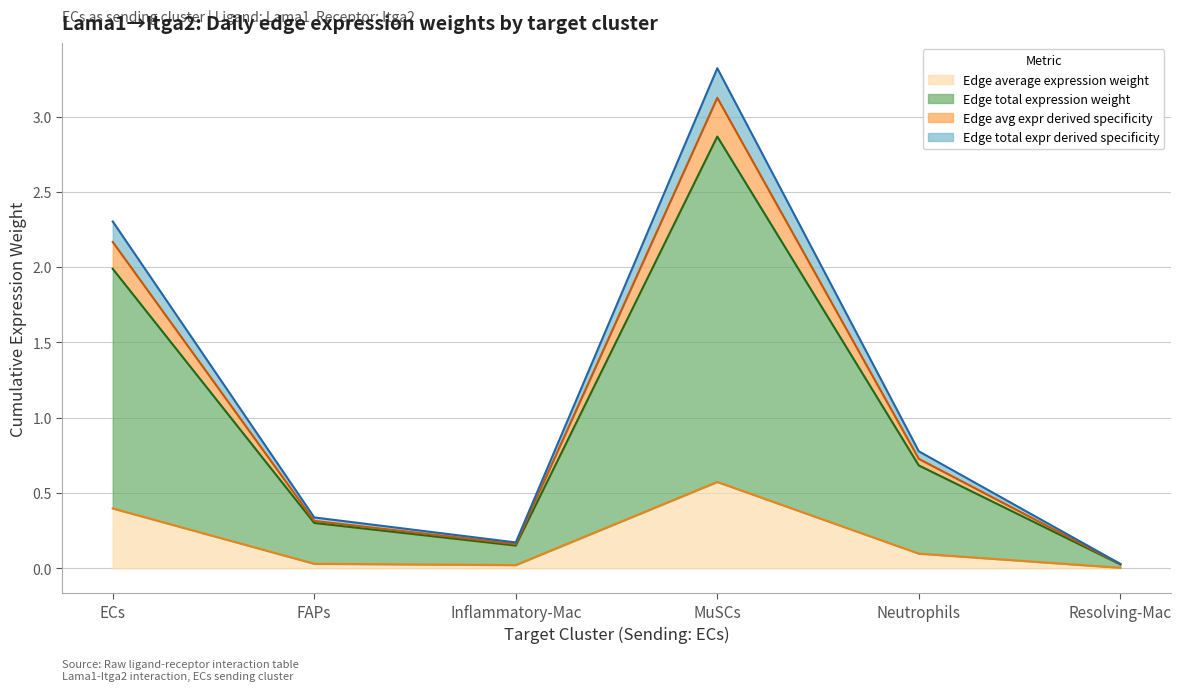

What is the label of the 4th point from the left?

MuSCs